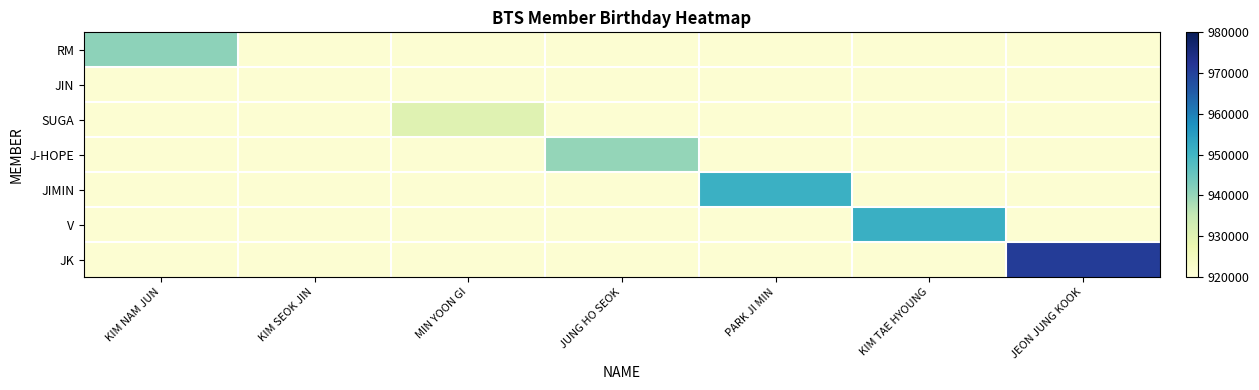

Which has a higher value, MIN YOON GI or KIM TAE HYOUNG?

MIN YOON GI